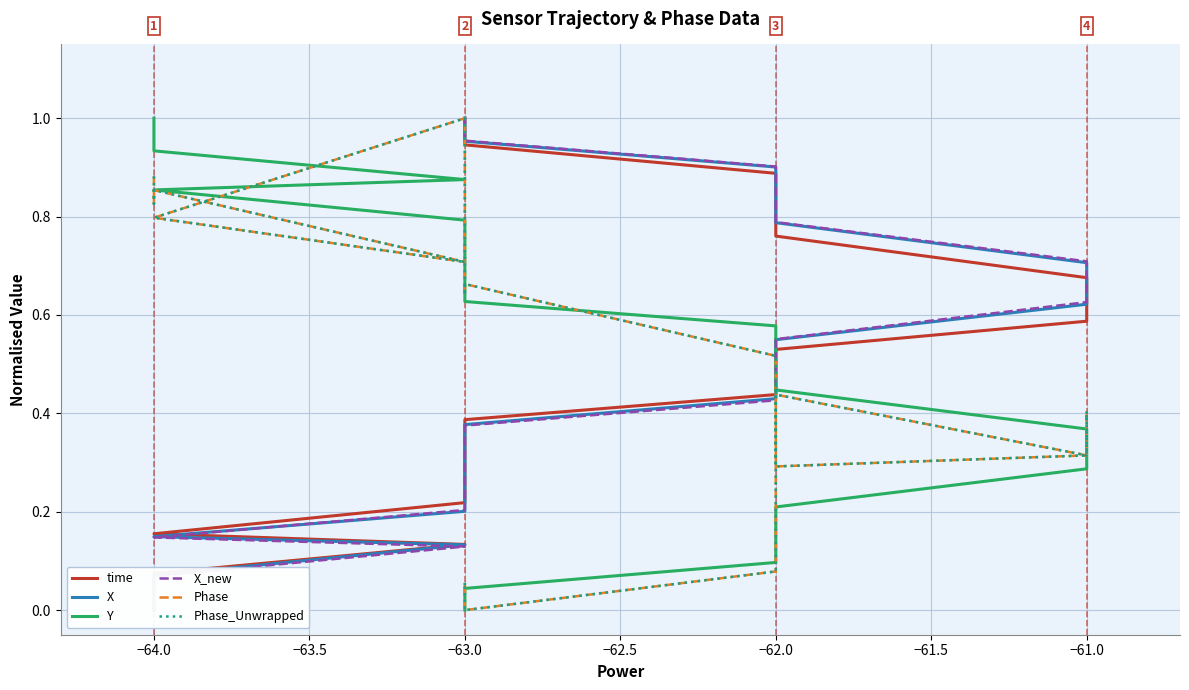

True or false: X_new has a value of 0.1 at −64.0.

True